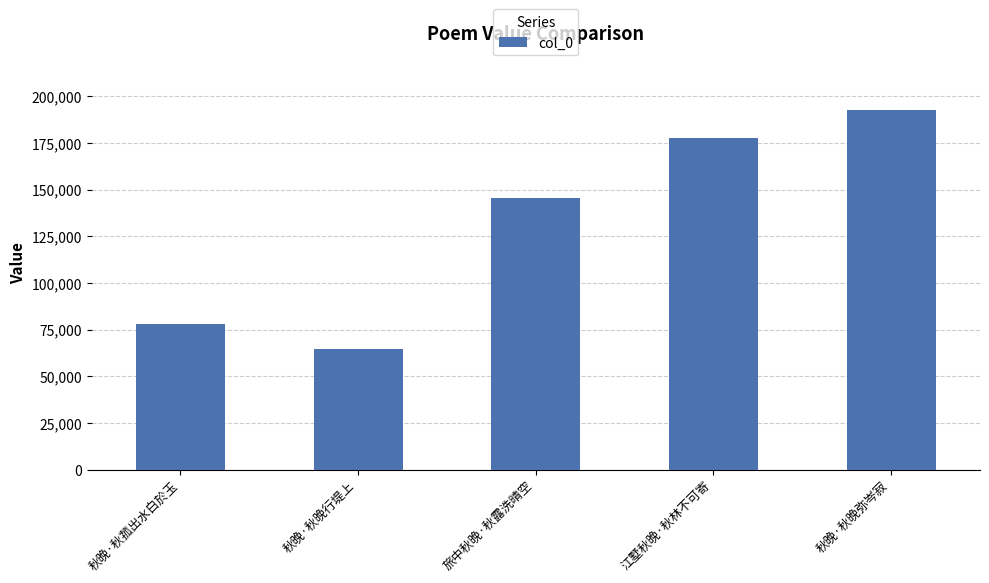

List the labels in order of value, smallest first.

秋晚·秋晚行堤上, 秋晚·秋菰出水白於玉, 旅中秋晚·秋露洗晴空, 江墅秋晚·秋林不可寄, 秋晚·秋晚弥岑寂